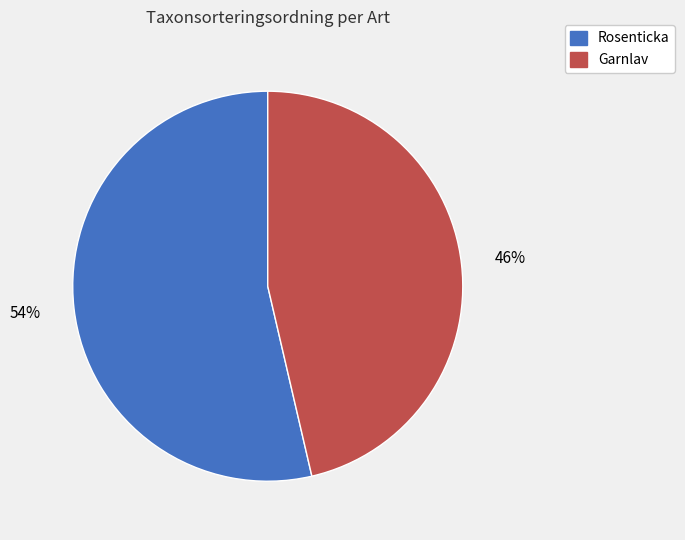

Does Garnlav account for over 50% of the chart?

No